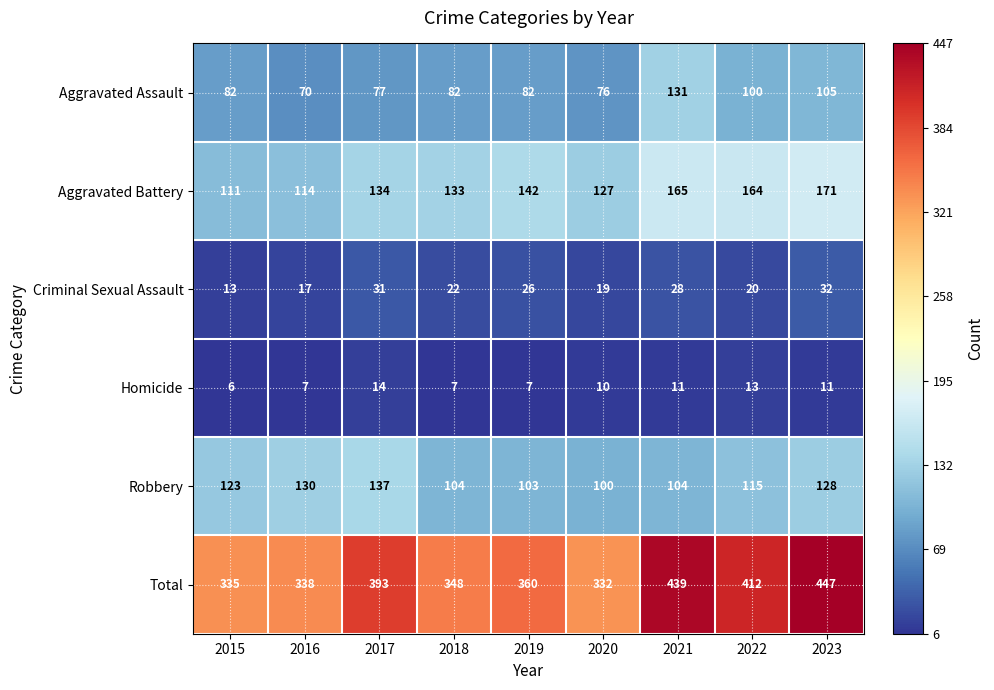

What is the difference between the highest and lowest values at 2015?

329